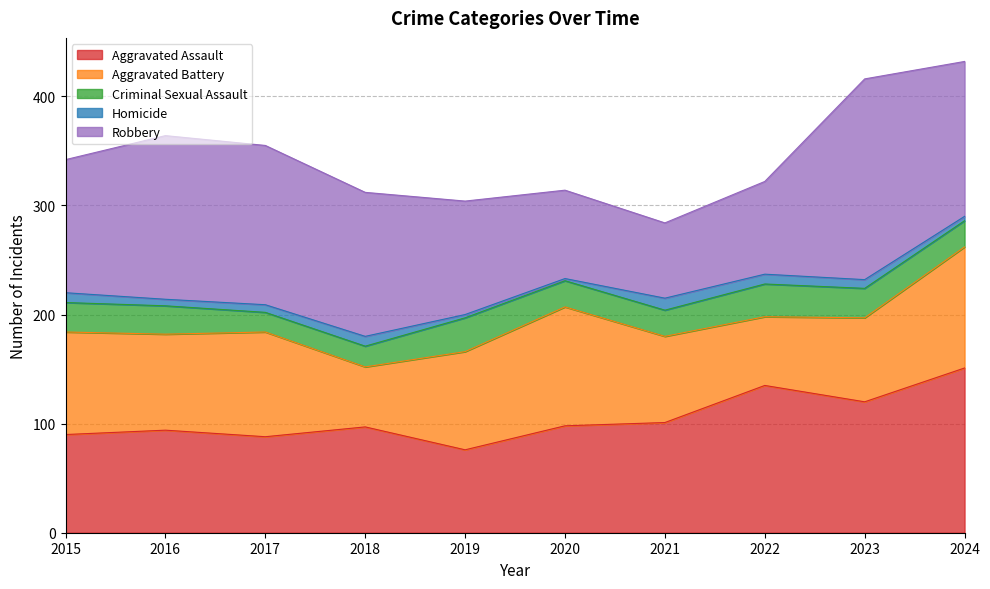

Which series changed the most between 2019 and 2023?

Robbery